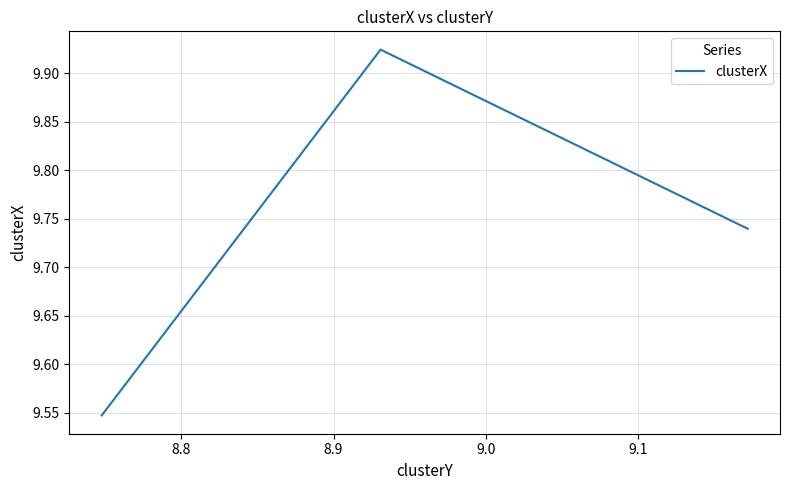

What is the difference between the maximum and minimum values?

0.4